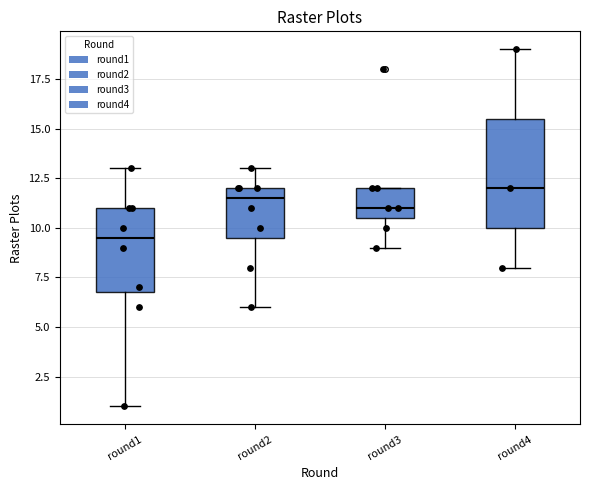

Reading left to right, transcribe this box plot: for each box, give where its median line is, the range the box spans, and where its two whiskers end, as read against the y-axis. The values are not printed on the chart, so give them approximately, as read against the axis.

round1: median 9.5, box 7.0 to 11.0, whiskers 1.0 to 13.0
round2: median 11.5, box 9.5 to 12.0, whiskers 6.0 to 13.0
round3: median 11.0, box 10.5 to 12.0, whiskers 9.0 to 12.0
round4: median 12.0, box 10.0 to 15.5, whiskers 8.0 to 19.0